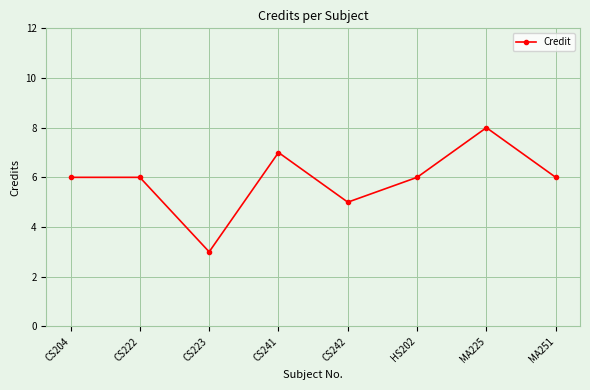

True or false: there are more than 1 points higher than both neighbors.

True